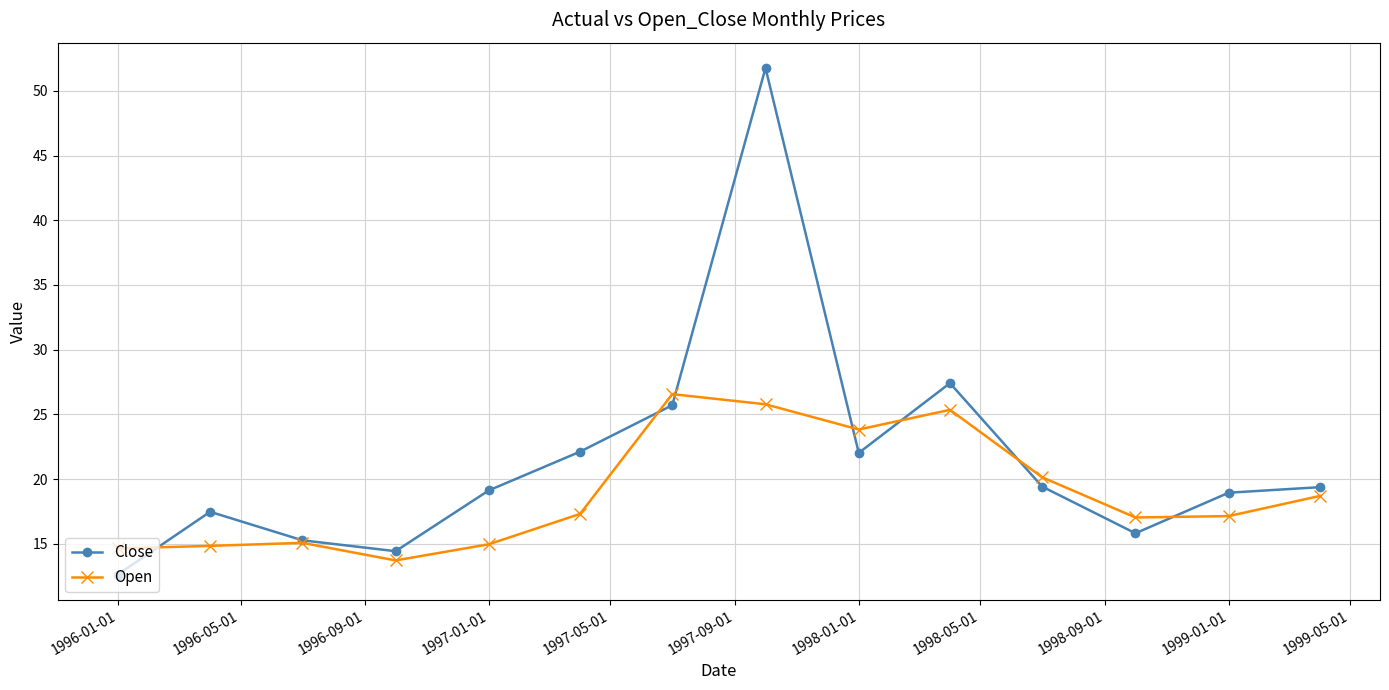

Which series has the largest total across all categories?

Close